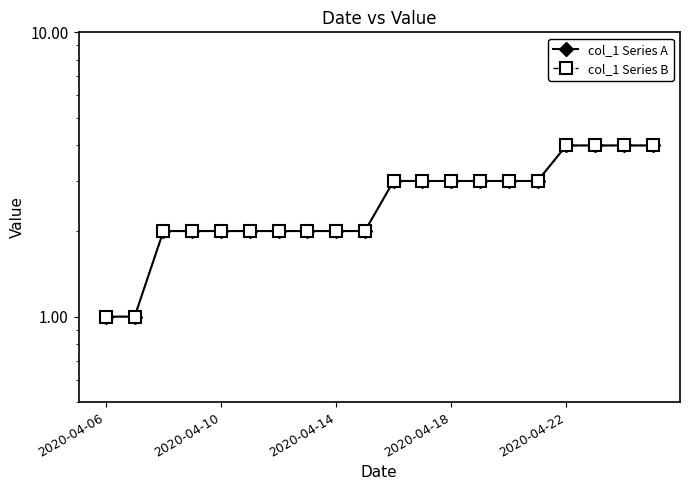

At 5, list the series in order from largest to smallest.

col_1 Series A, col_1 Series B